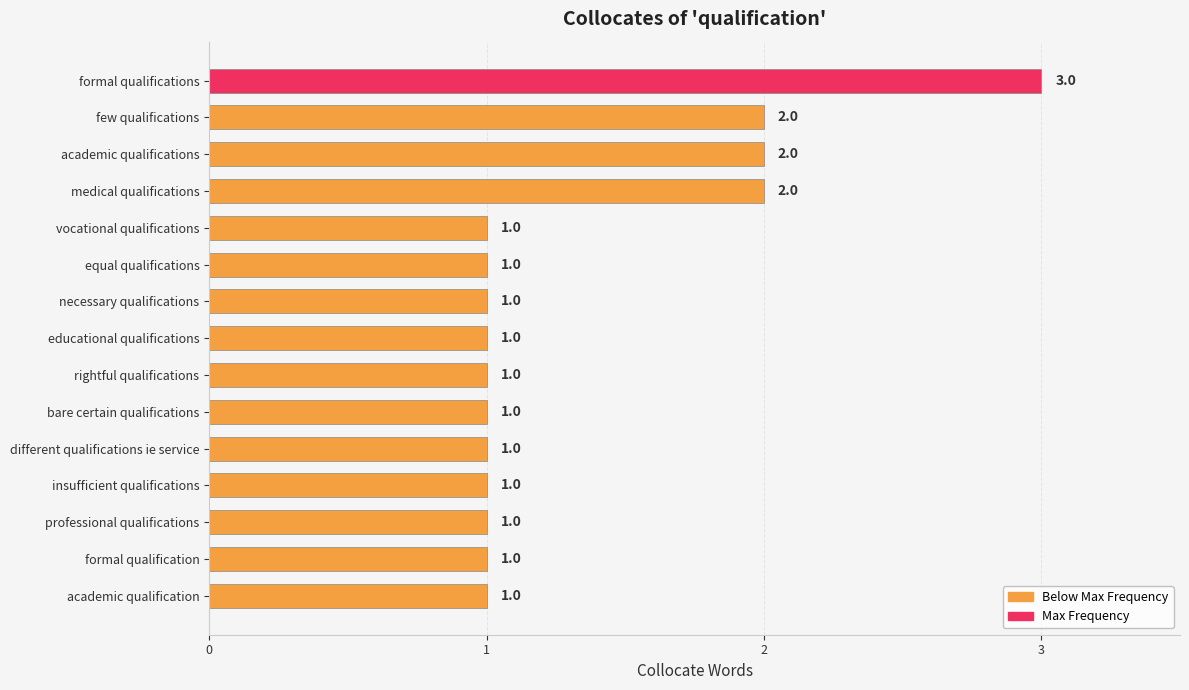

Which category has the highest value across all series?

formal qualifications